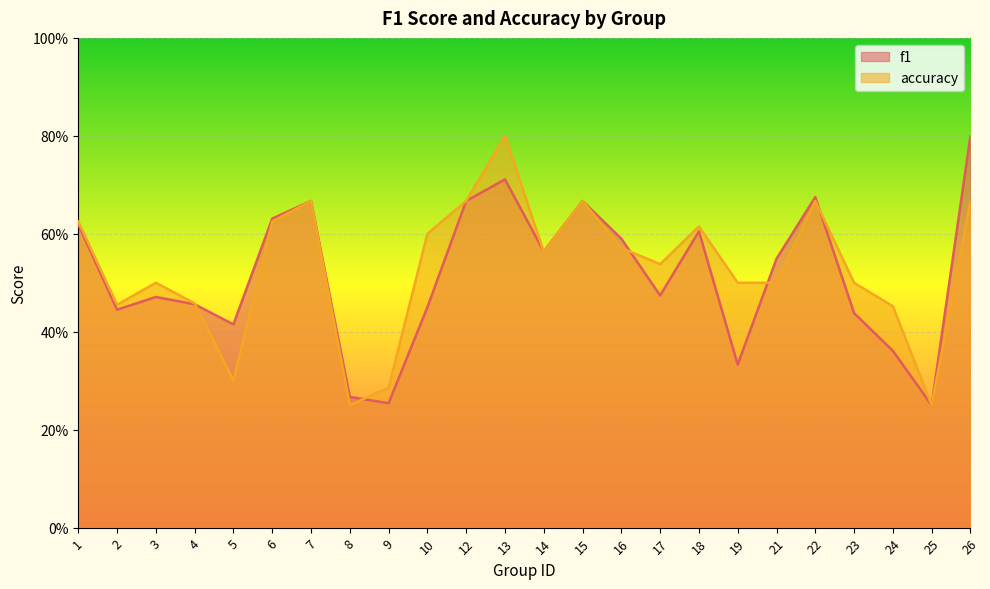

What are all the series names shown in the legend?

f1, accuracy